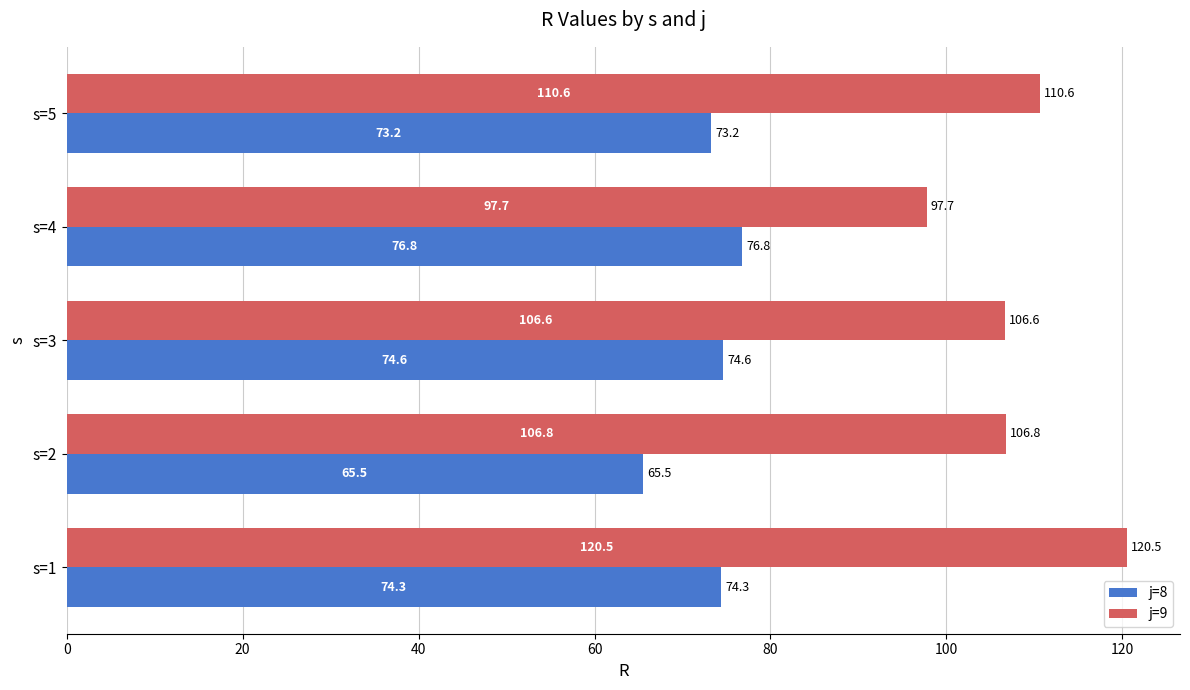

What are all the series names shown in the legend?

j=8, j=9